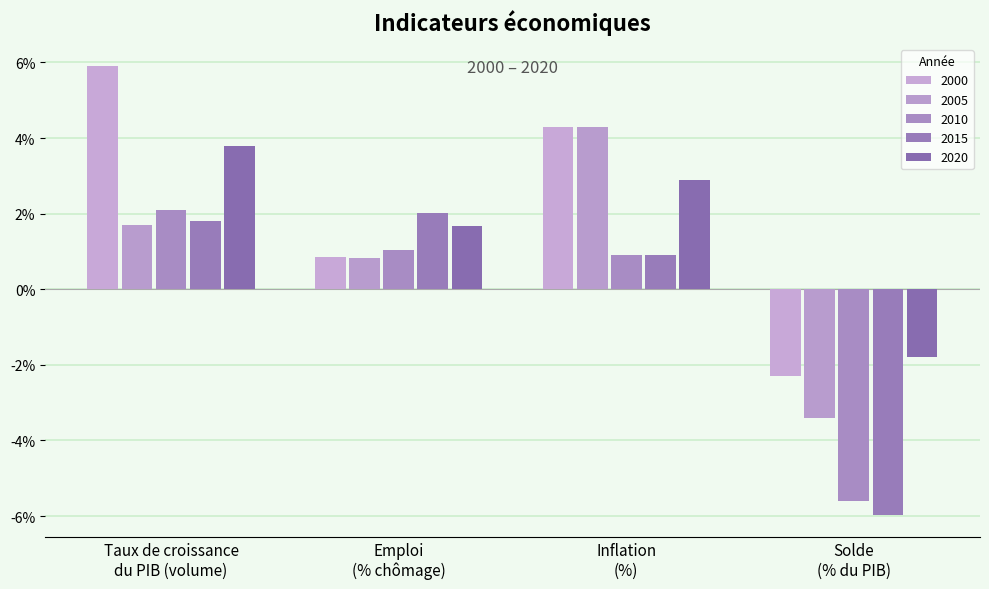

Are the bars horizontal?

No